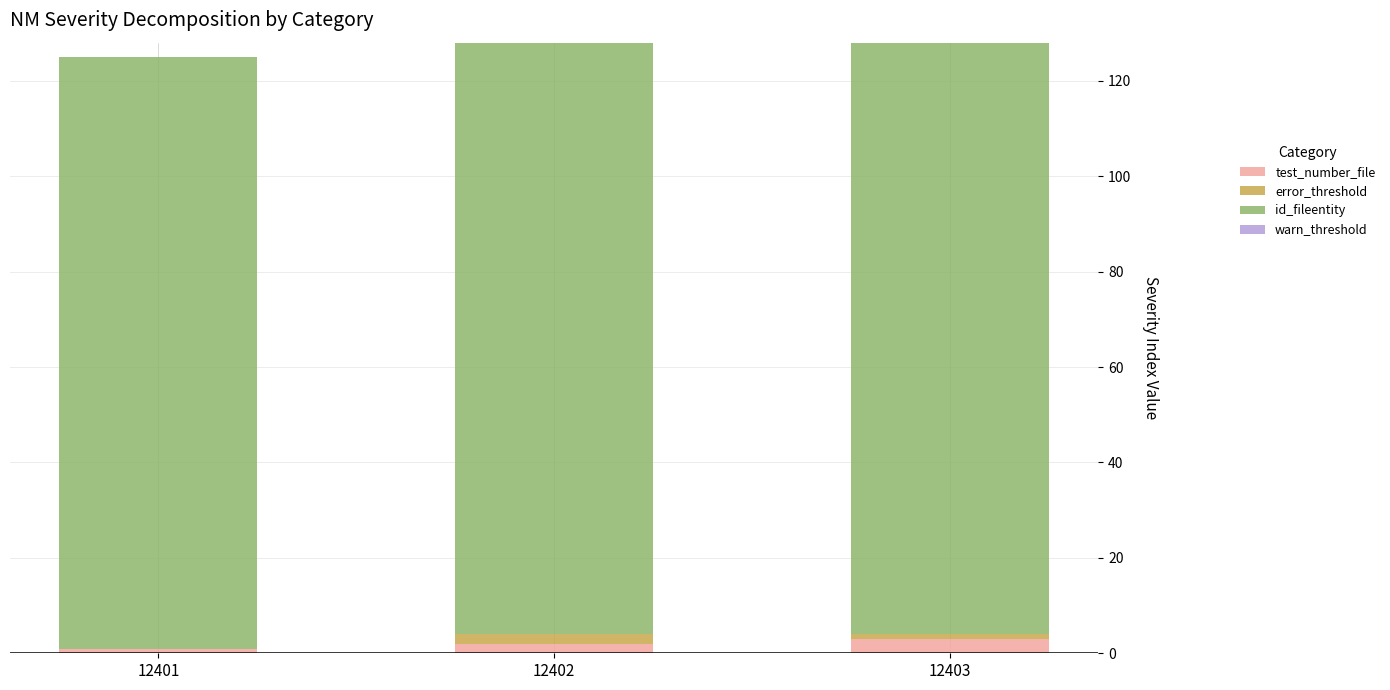

Reading left to right, list the values for the test_number_file series.

12401=1	12402=2	12403=3